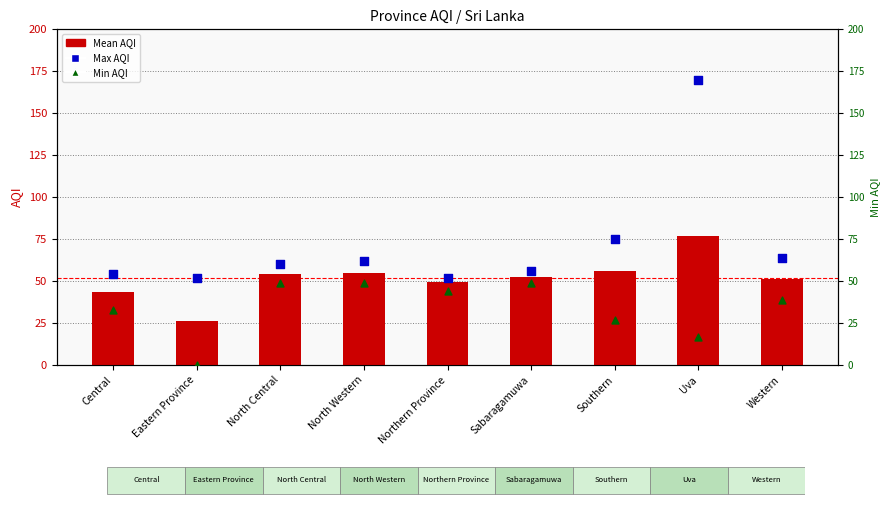

At how many categories does at least one series exceed 102?

1